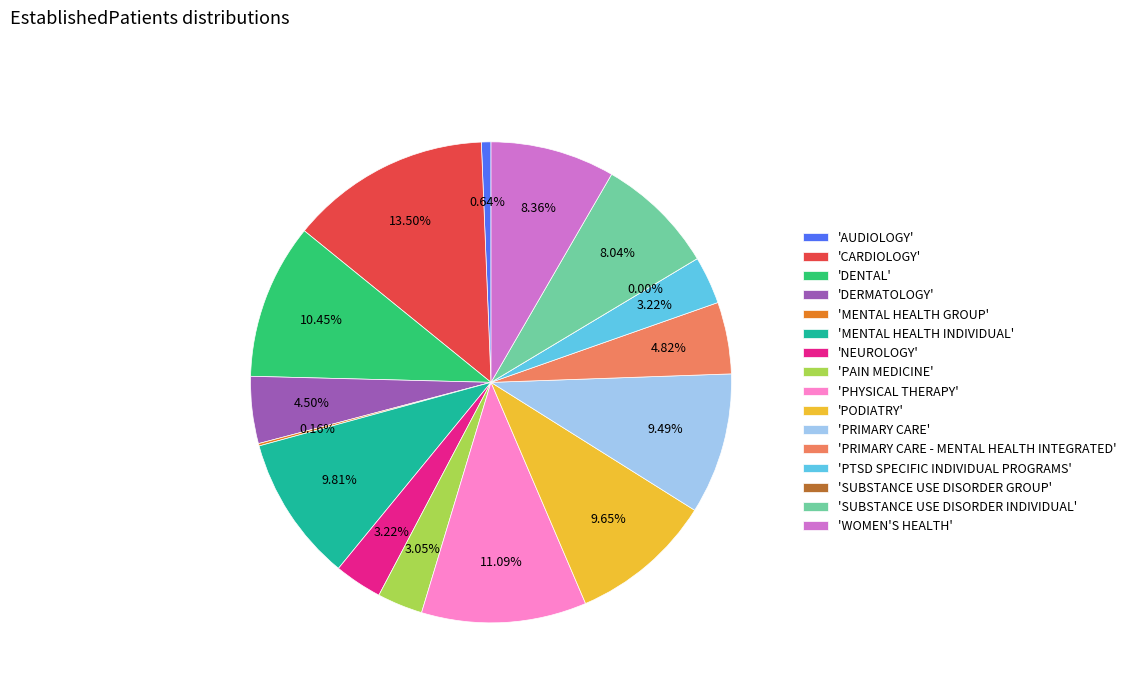

Rank the categories by value from lowest to highest.

SUBSTANCE USE DISORDER GROUP, MENTAL HEALTH GROUP, AUDIOLOGY, PAIN MEDICINE, NEUROLOGY, PTSD SPECIFIC INDIVIDUAL PROGRAMS, DERMATOLOGY, PRIMARY CARE - MENTAL HEALTH INTEGRATED, SUBSTANCE USE DISORDER INDIVIDUAL, WOMEN'S HEALTH, PRIMARY CARE, PODIATRY, MENTAL HEALTH INDIVIDUAL, DENTAL, PHYSICAL THERAPY, CARDIOLOGY